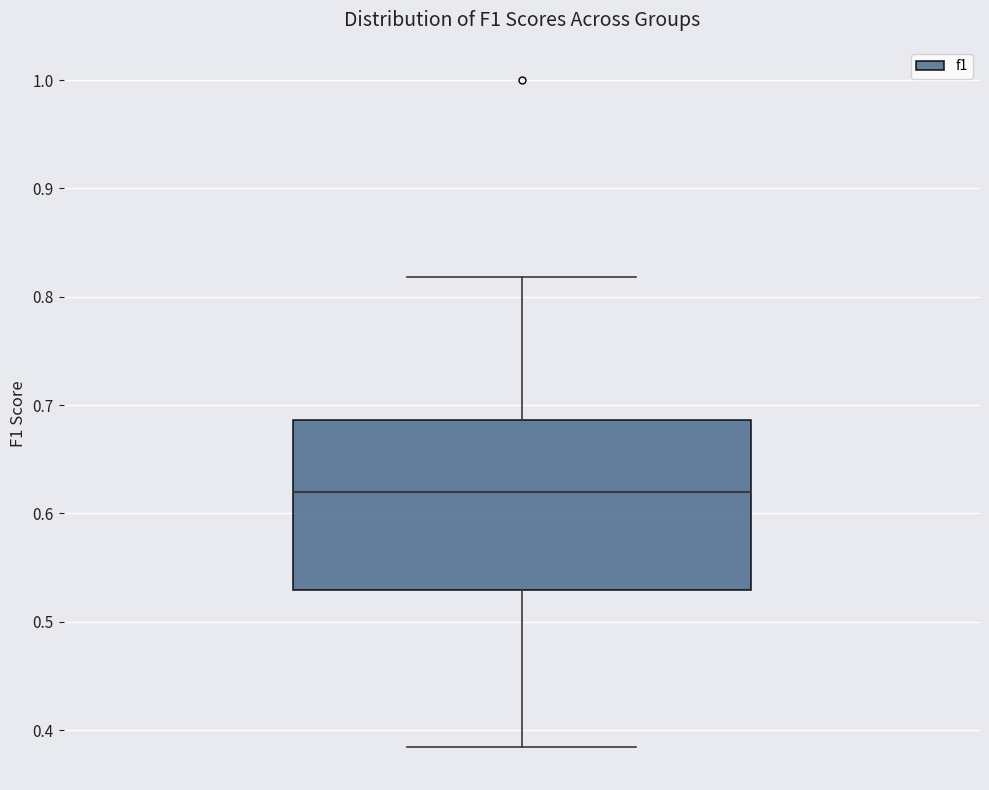

Read this box plot against the y-axis: the position of the median line, the range covered by the box, and the ends of both whiskers. The values are not printed on the chart, so give them approximately, as read against the axis.

median 0.62, box 0.53 to 0.69, whiskers 0.38 to 0.82